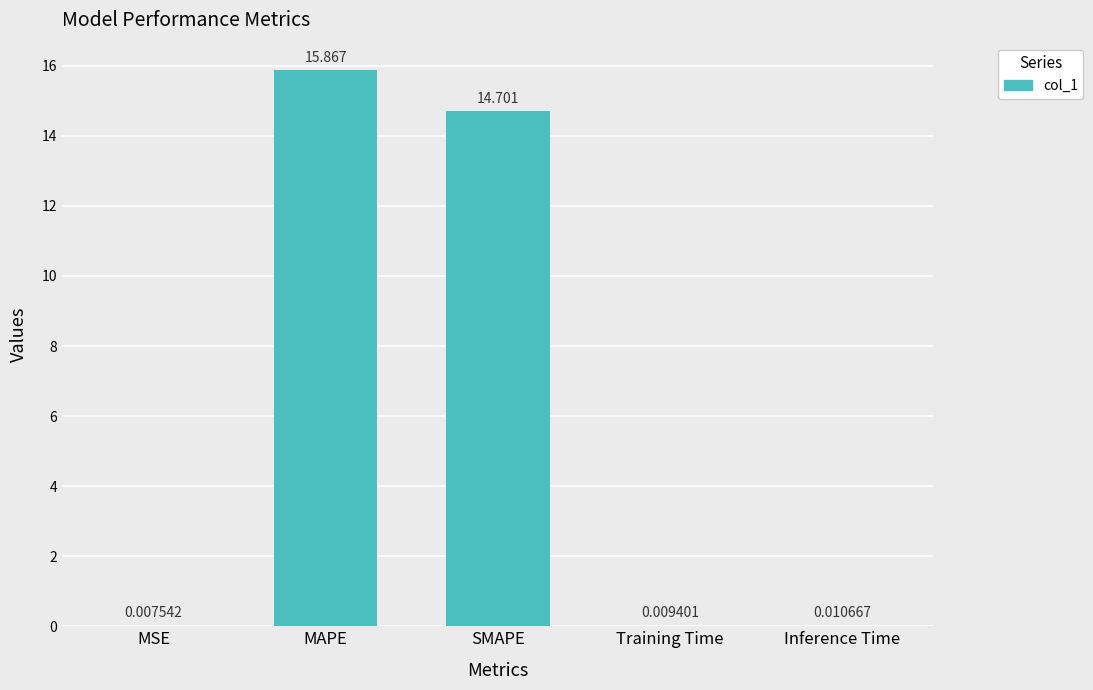

Where is the data nearest to the value 7?

Inference Time